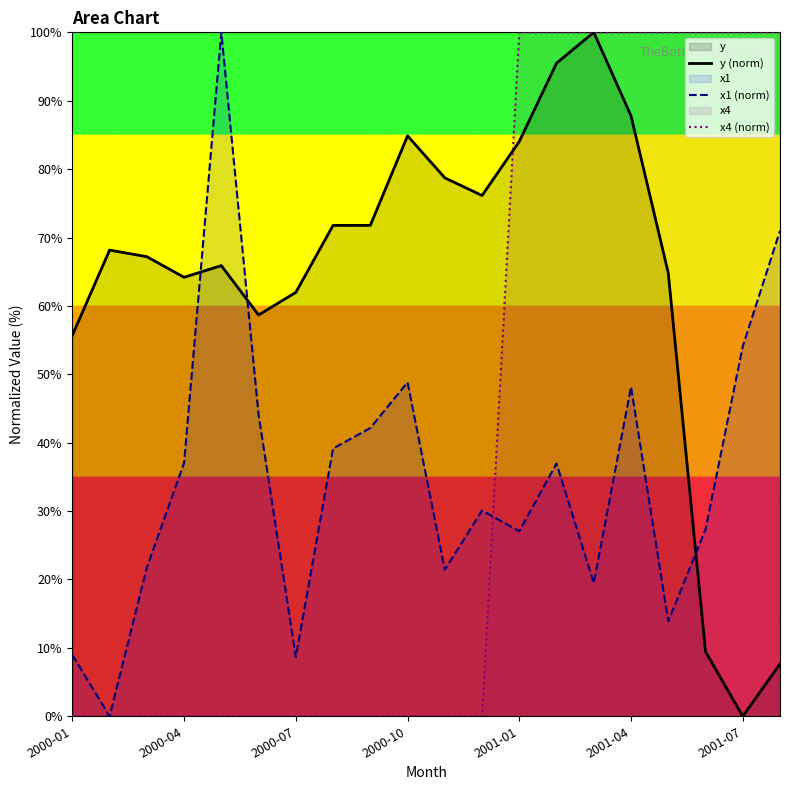

Rank the series by their maximum value, from highest to lowest.

y (norm), x1 (norm), x4 (norm)